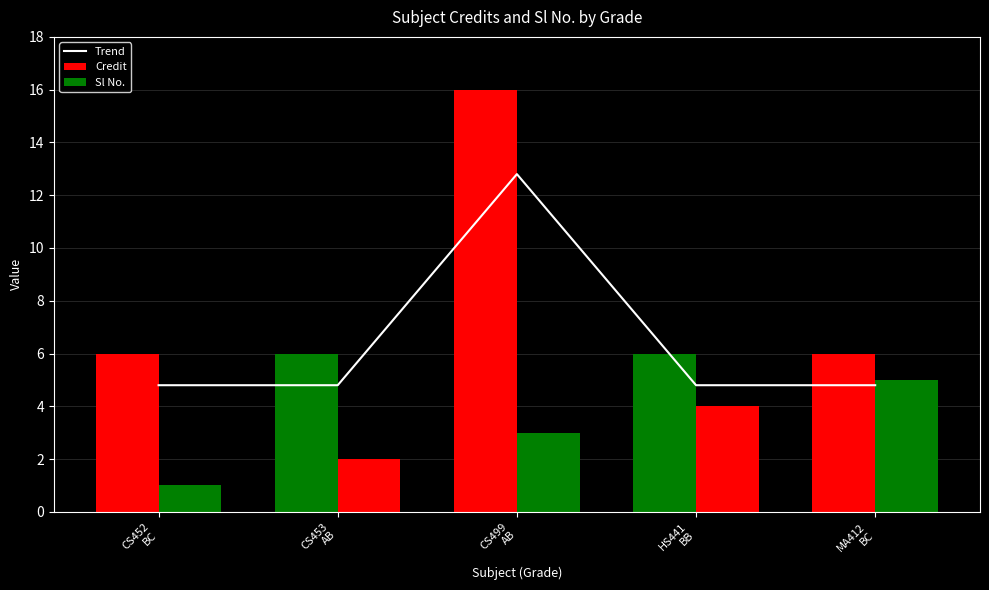

What is the label of the 4th bar from the right?

CS453
AB